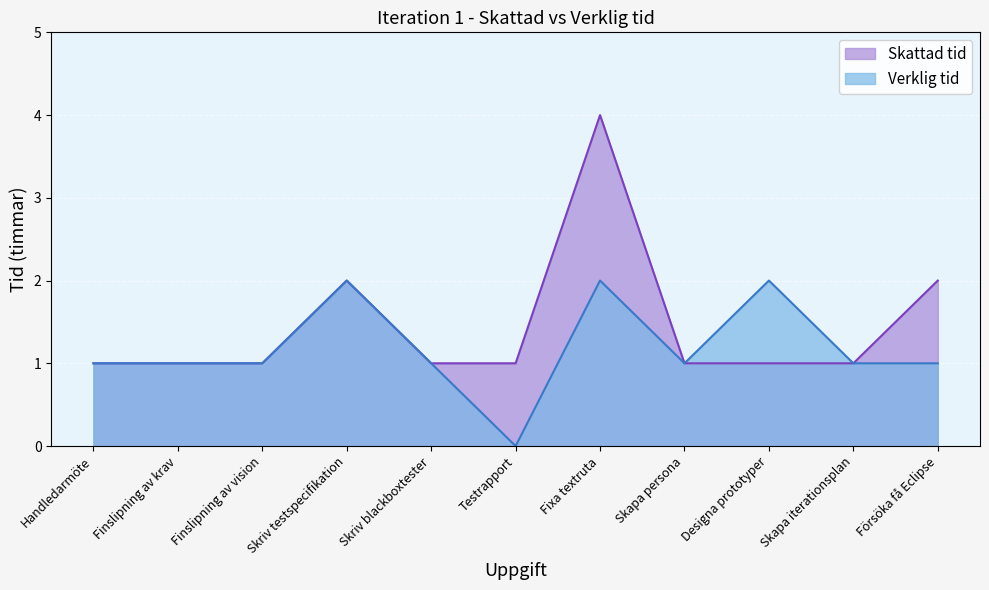

What is the maximum value shown in the chart?

4